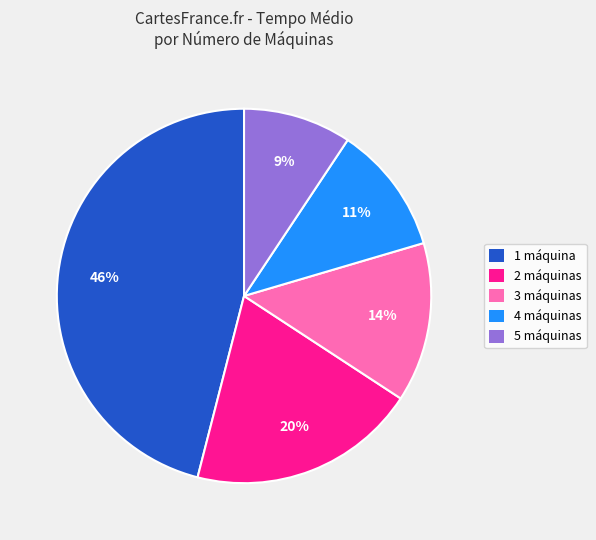

To the nearest percent, what is the average slice percentage?

20%